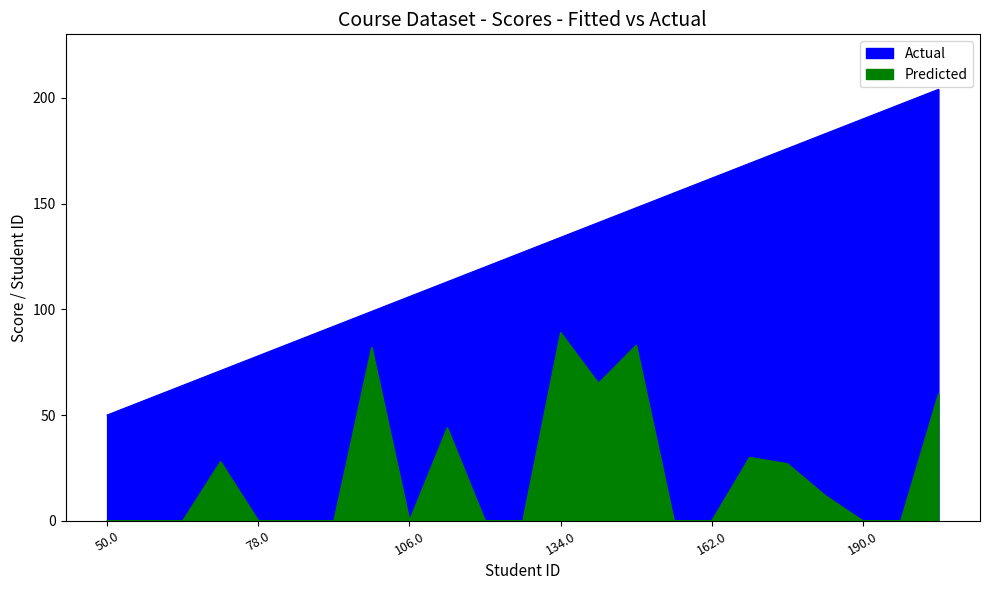

In Predicted, how many points are higher than both neighbors (excluding endpoints)?

6